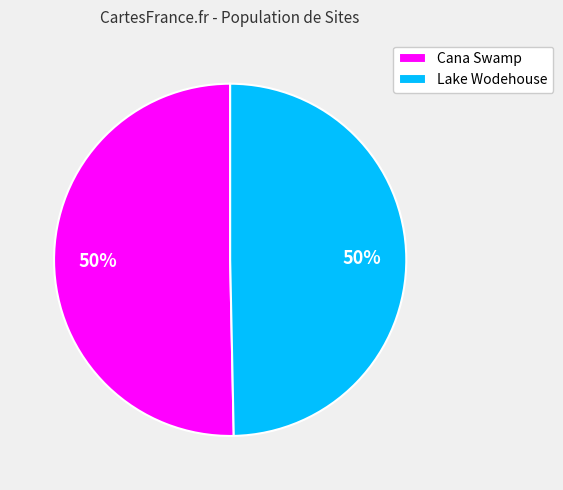

Combined, do Cana Swamp and Lake Wodehouse account for over 50%?

Yes